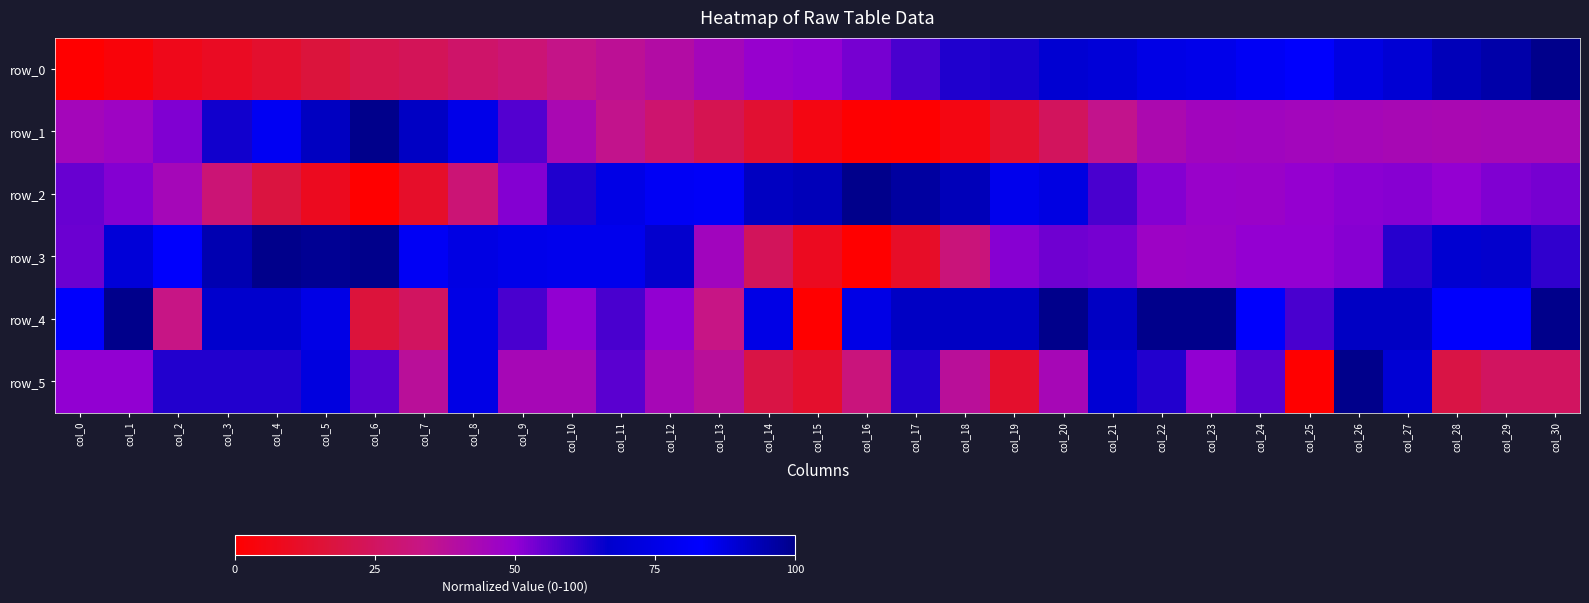

What is the sum of the row_4 values at col_3 and col_14?

141.7